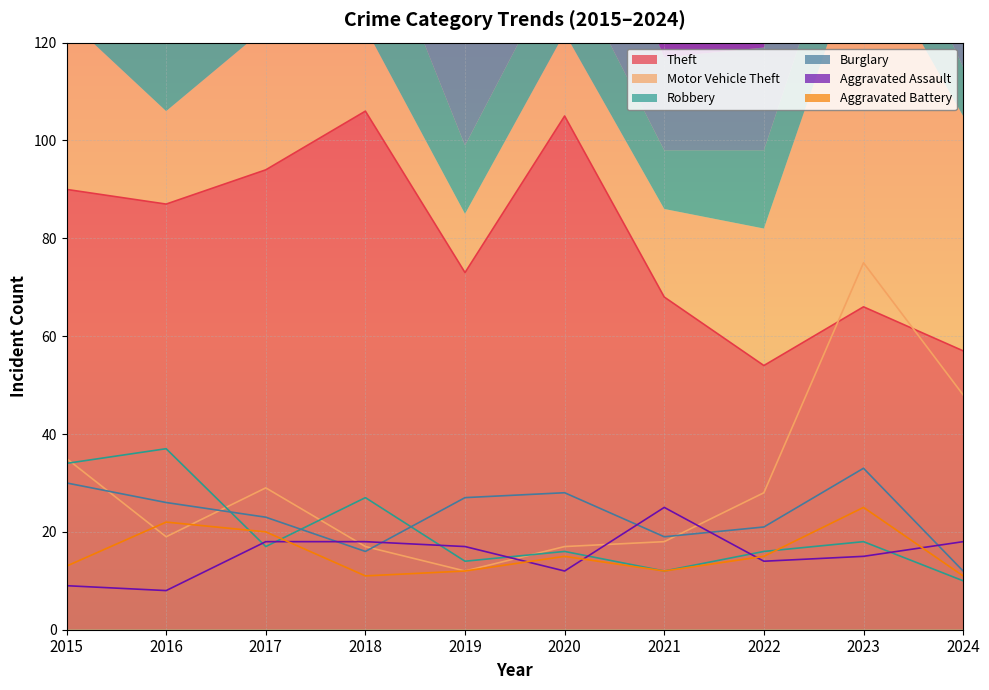

Reading left to right, transcribe all the data shown in this chart.

Theft: 90	87	94	106	73	105	68	54	66	57
Motor Vehicle Theft: 35	19	29	17	12	17	18	28	75	48
Robbery: 34	37	17	27	14	16	12	16	18	10
Burglary: 30	26	23	16	27	28	19	21	33	12
Aggravated Assault: 9	8	18	18	17	12	25	14	15	18
Aggravated Battery: 13	22	20	11	12	15	12	15	25	11